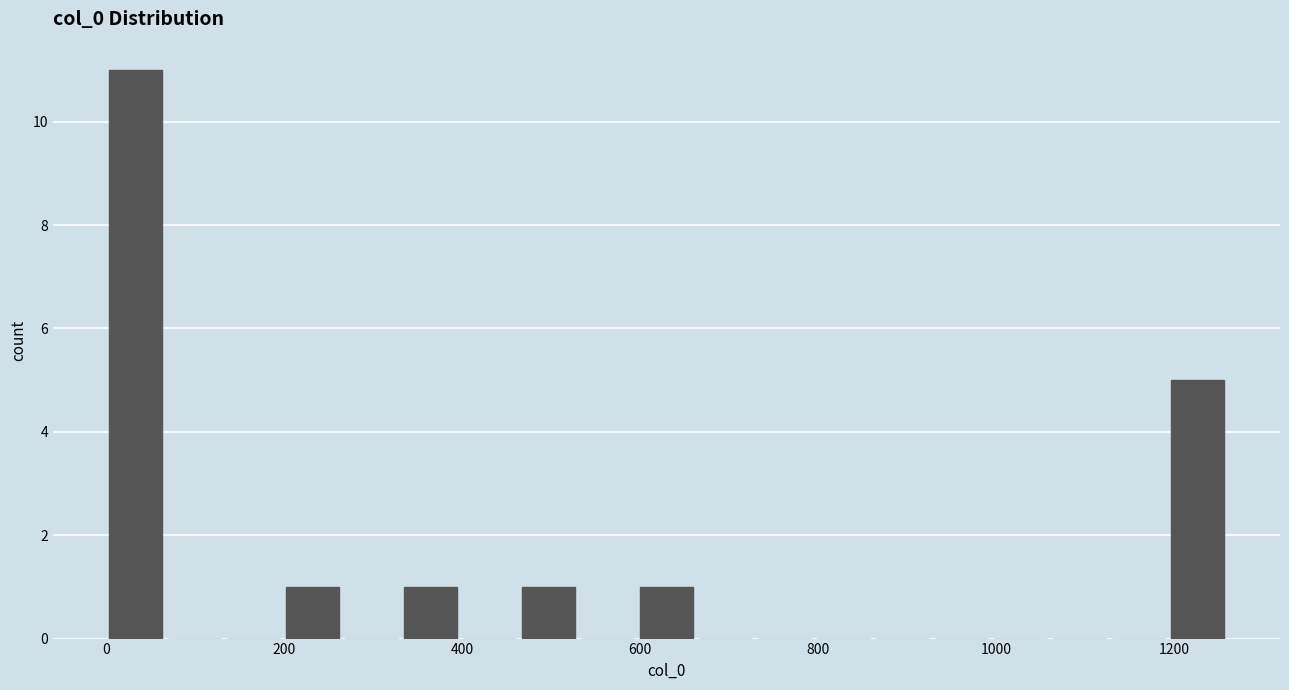

Around what value on the x-axis is the tallest bar? Give the approximate position of its centre, as read against the axis.

40